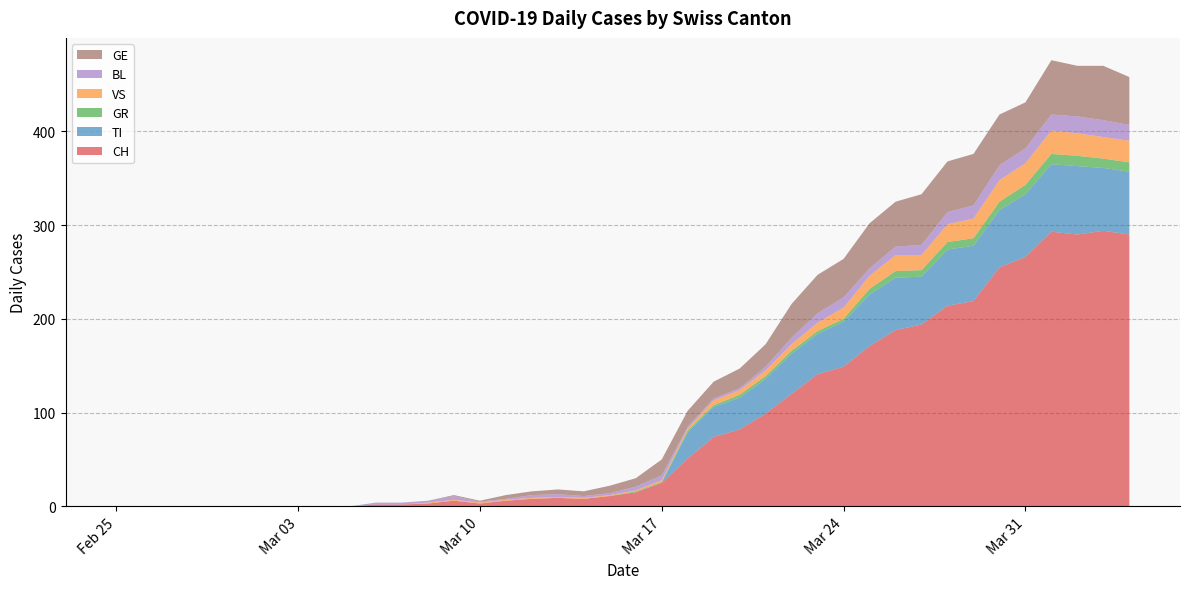

Reading left to right, what are all the values shown in this chart?

CH: 0	0	0	0	0	0	0	0	0	0	2	2	3	6	3	6	8	9	8	11	15	25	51	74	82	99	120	141	149	171	188	194	214	219	255	266	293	290	294	290
TI: 0	0	0	0	0	0	0	0	0	0	0	0	0	0	0	0	0	0	0	0	0	0	28	32	34	37	43	43	48	55	56	51	60	59	61	67	72	73	67	67
GR: 0	0	0	0	0	0	0	0	0	0	0	0	0	0	0	0	0	0	0	0	1	1	2	2	3	3	3	3	3	6	7	7	8	8	9	10	11	11	10	10
VS: 0	0	0	0	0	0	0	0	0	0	0	0	1	1	1	1	1	1	1	1	1	2	2	5	5	6	7	9	12	14	17	16	19	21	23	23	25	24	23	23
BL: 0	0	0	0	0	0	0	0	0	0	2	2	2	4	1	1	3	3	2	2	4	5	2	2	2	4	7	10	11	8	9	11	13	14	16	16	17	18	18	17
GE: 0	0	0	0	0	0	0	0	0	0	0	0	0	1	1	4	4	5	5	8	9	17	17	18	21	24	36	41	41	48	48	54	54	55	54	49	58	54	58	51